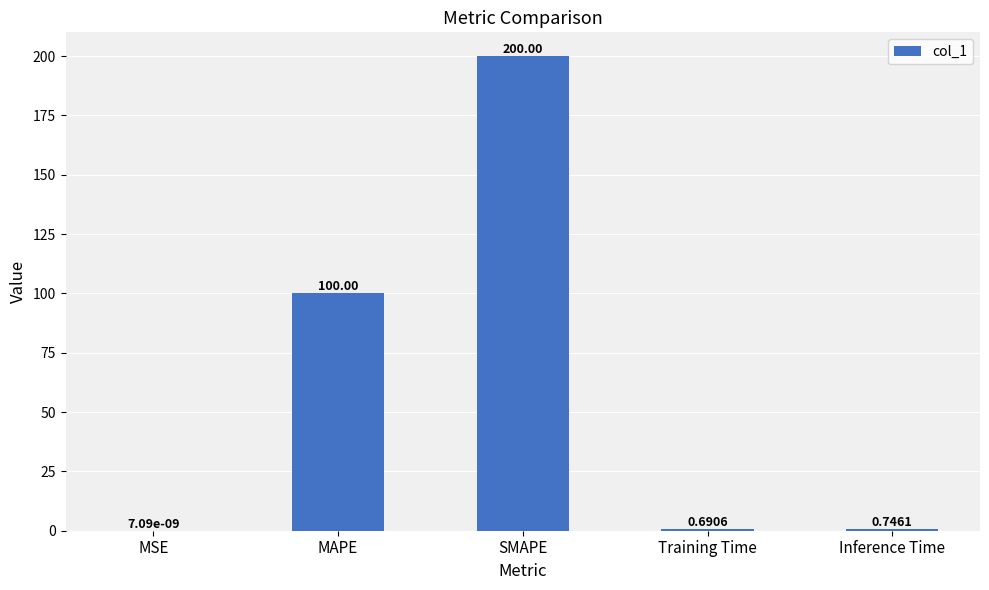

Between MSE and MAPE, which is larger?

MAPE